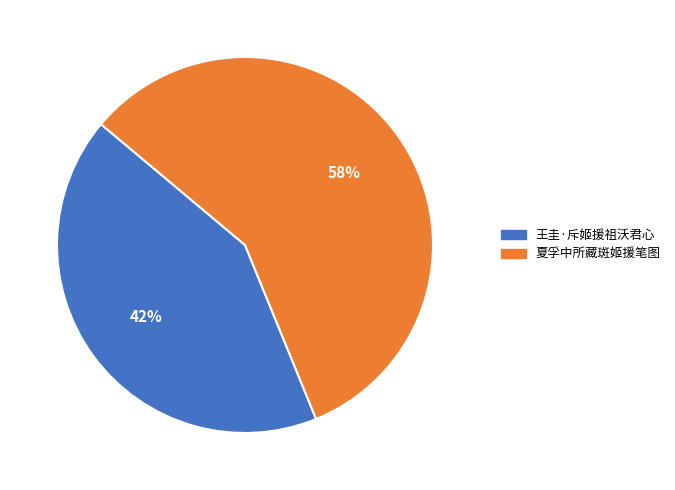

The 夏孚中所藏斑姬援笔图 slice represents 58% of the pie. True or false?

True